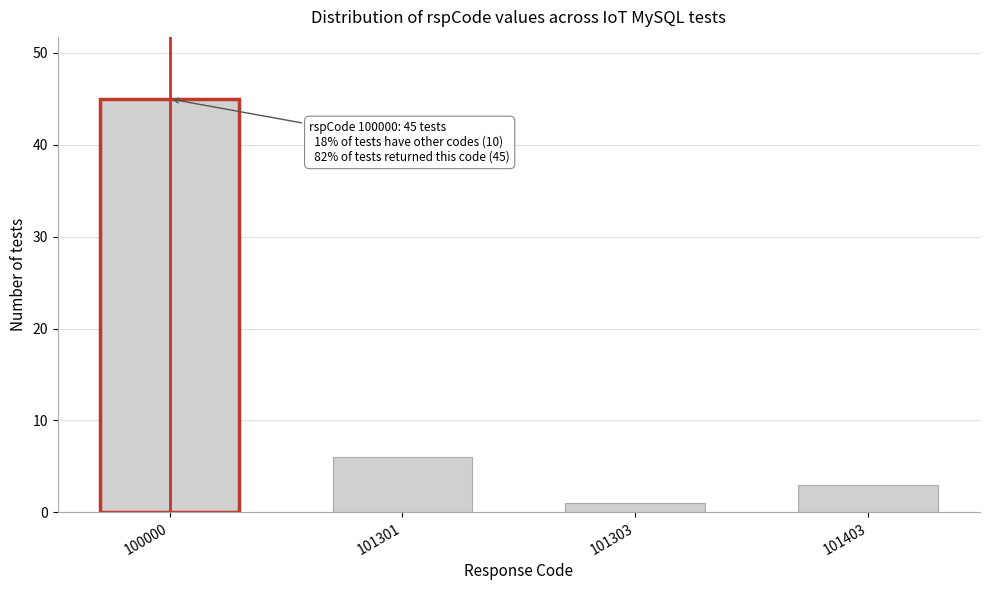

Reading left to right, what are all the values shown in this chart?

100000=45	101301=6	101303=1	101403=3